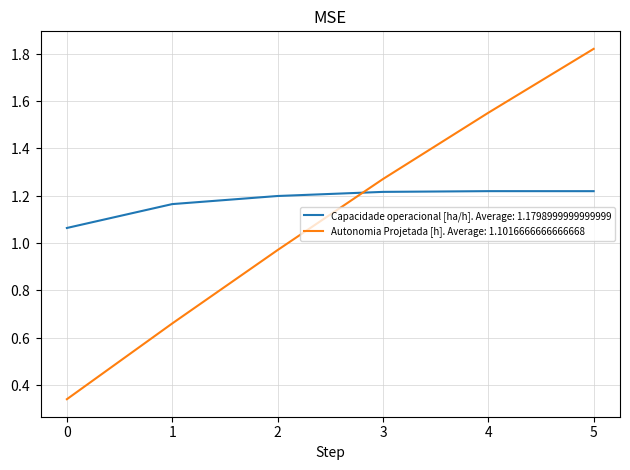

At which category is the sum across all series the highest?

5